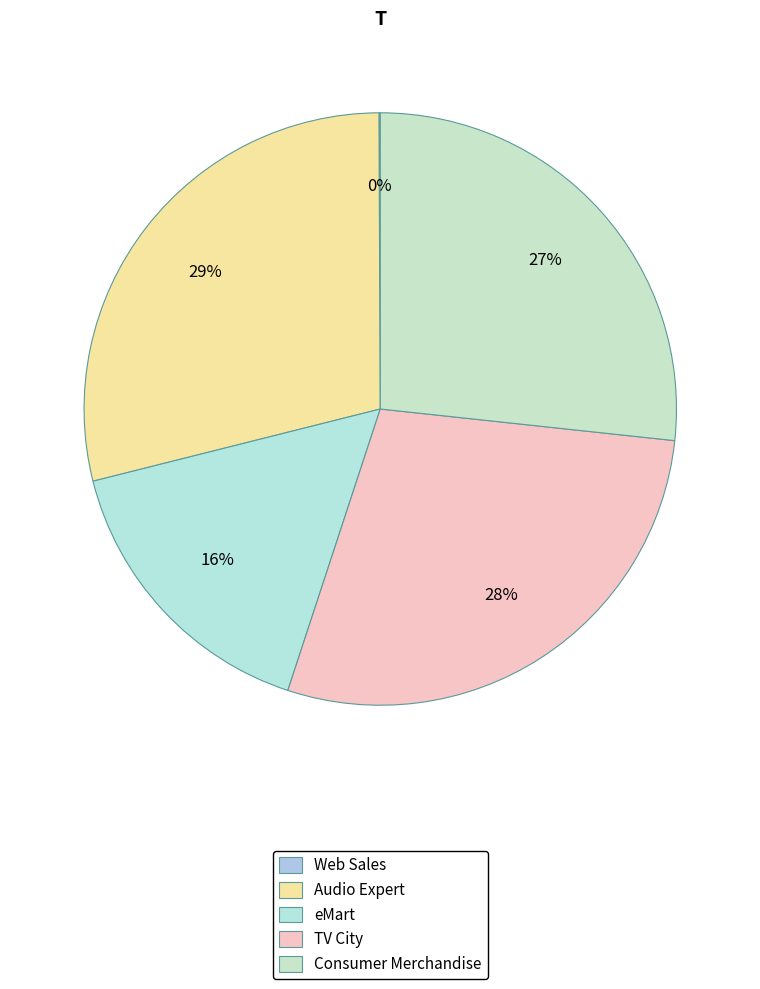

What percentage is the Audio Expert slice, to the nearest percent?

29%